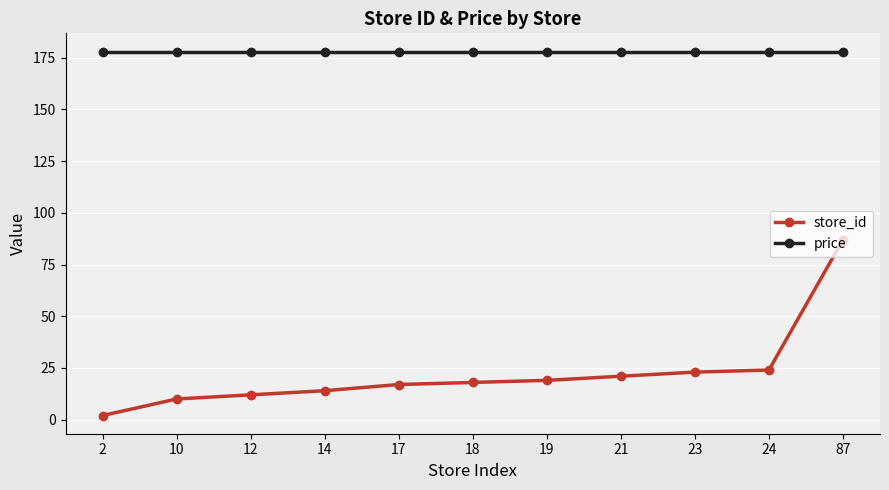

What are all the series names shown in the legend?

store_id, price